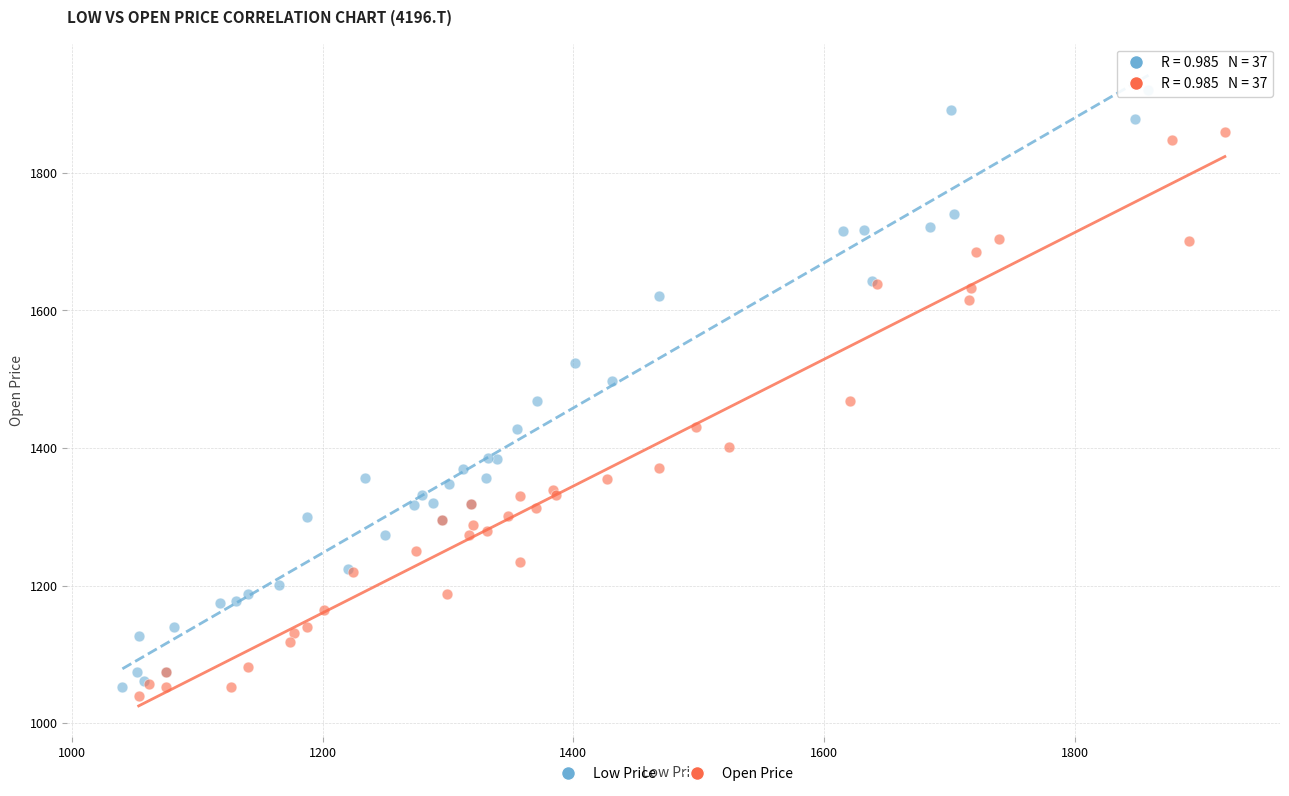

Which series has the widest spread of Y values?

Low Price